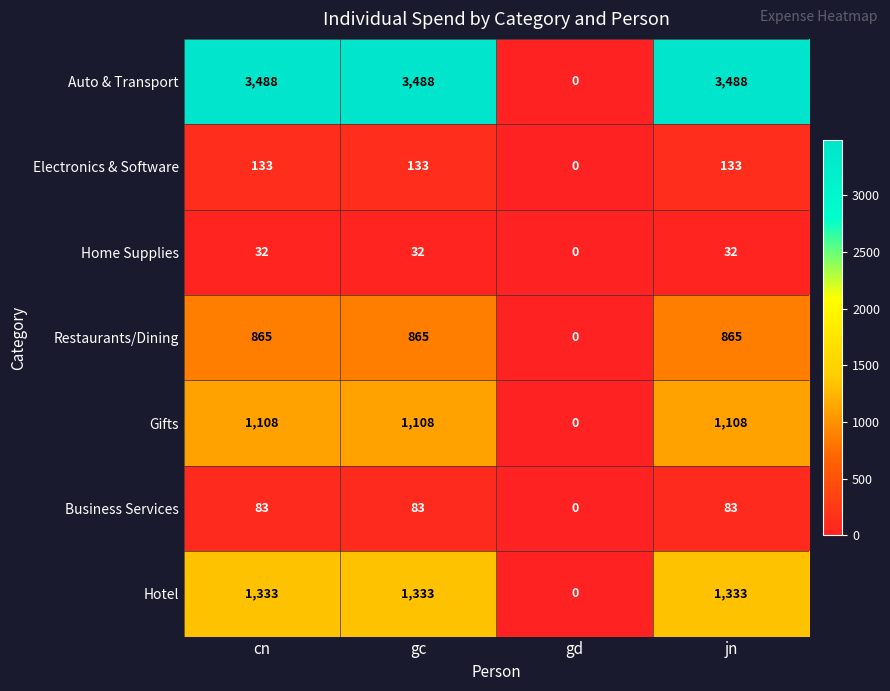

True or false: Home Supplies has a value of -11 at gd.

False